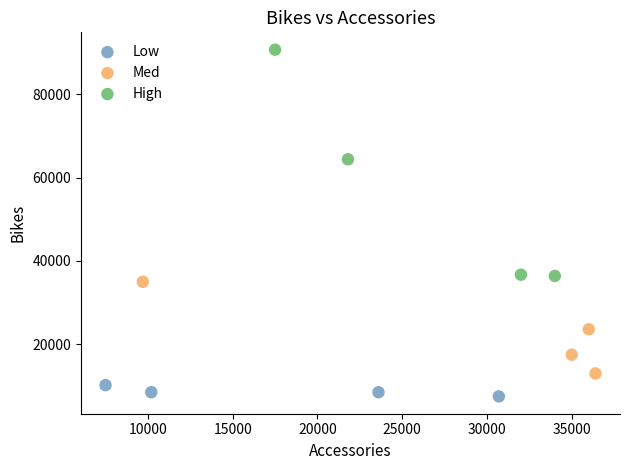

Which series has the largest Y range (max minus min)?

High